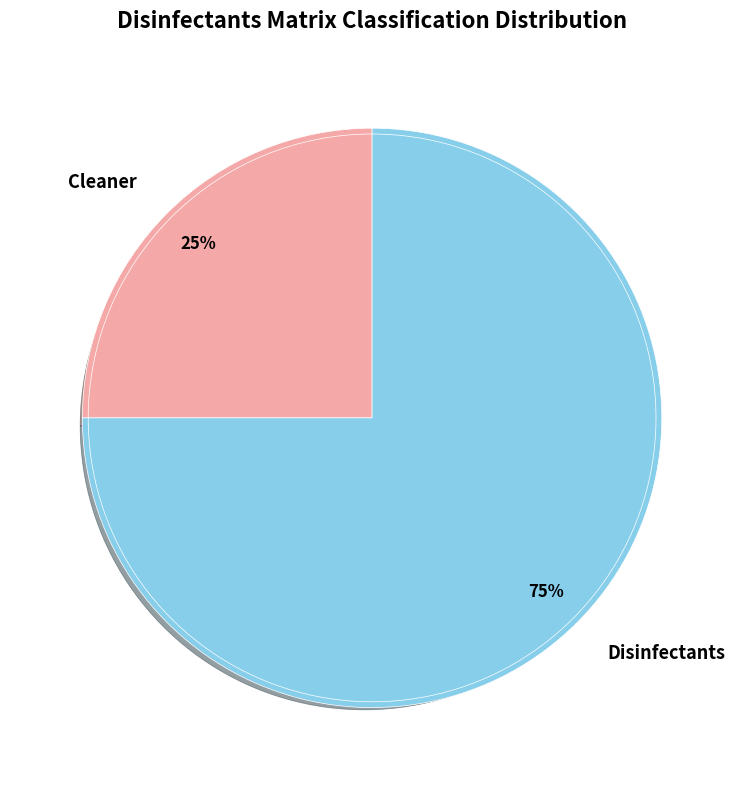

Combined, what portion of the pie is Cleaner and Disinfectants?

100.0%